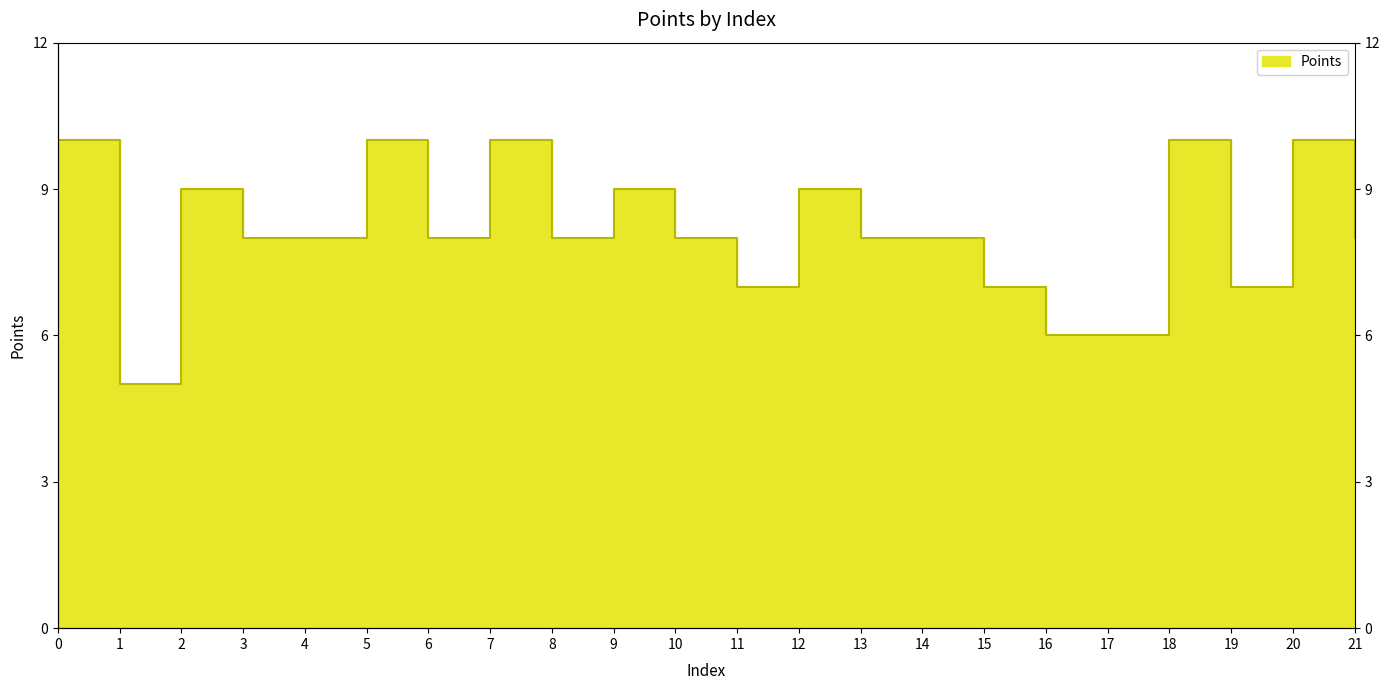

What is the sum of all values?

179